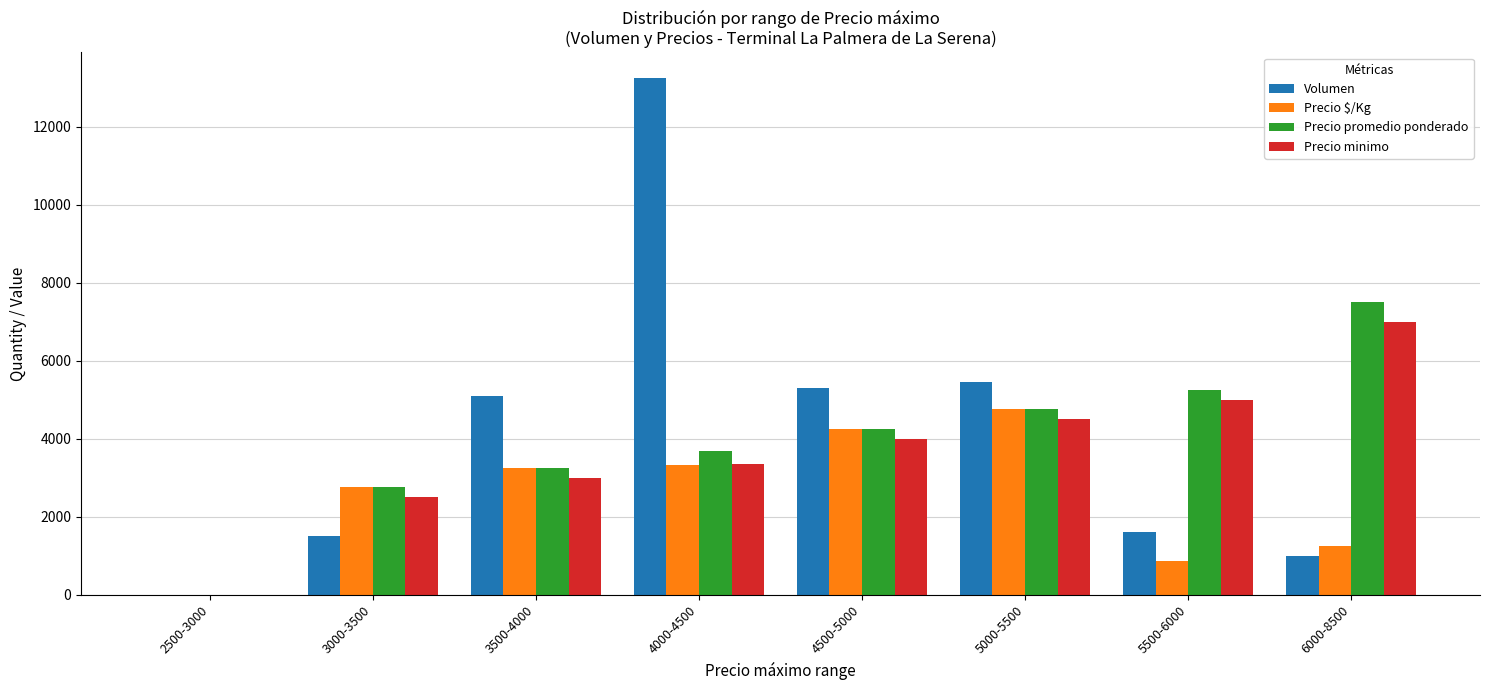

What is the highest value of the Volumen series?

13240